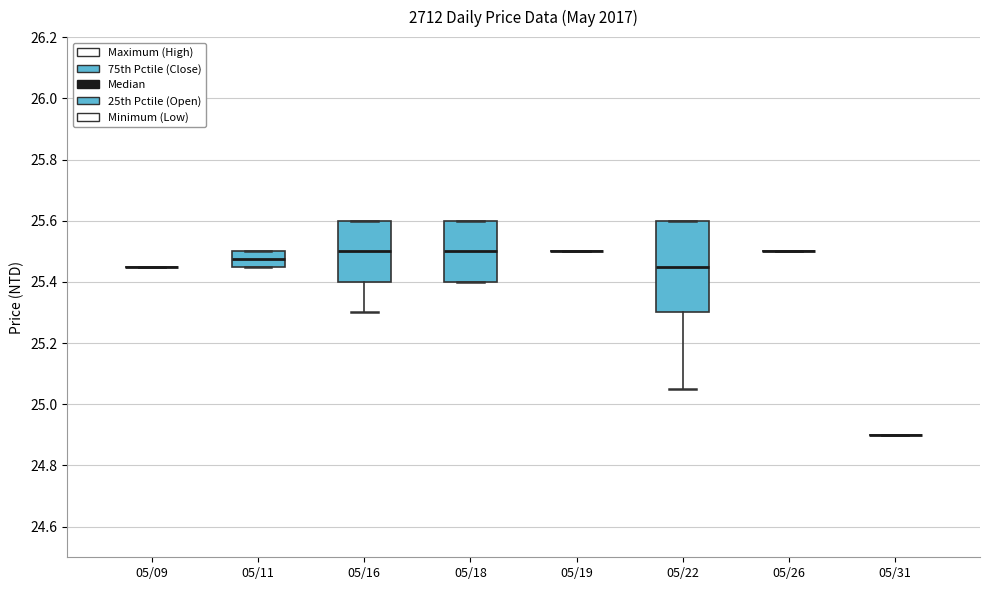

Reading left to right, read every box against the y-axis: the position of its median line, the range the box covers, and the ends of its whiskers. The values are not printed on the chart, so give them approximately, as read against the axis.

05/09: box collapsed to a line at 25.46, whiskers 25.46 to 25.46
05/11: median 25.48, box 25.46 to 25.50, whiskers 25.46 to 25.50
05/16: median 25.50, box 25.40 to 25.60, whiskers 25.30 to 25.60
05/18: median 25.50, box 25.40 to 25.60, whiskers 25.40 to 25.60
05/19: box collapsed to a line at 25.50, whiskers 25.50 to 25.50
05/22: median 25.46, box 25.30 to 25.60, whiskers 25.06 to 25.60
05/26: box collapsed to a line at 25.50, whiskers 25.50 to 25.50
05/31: box collapsed to a line at 24.90, whiskers 24.90 to 24.90